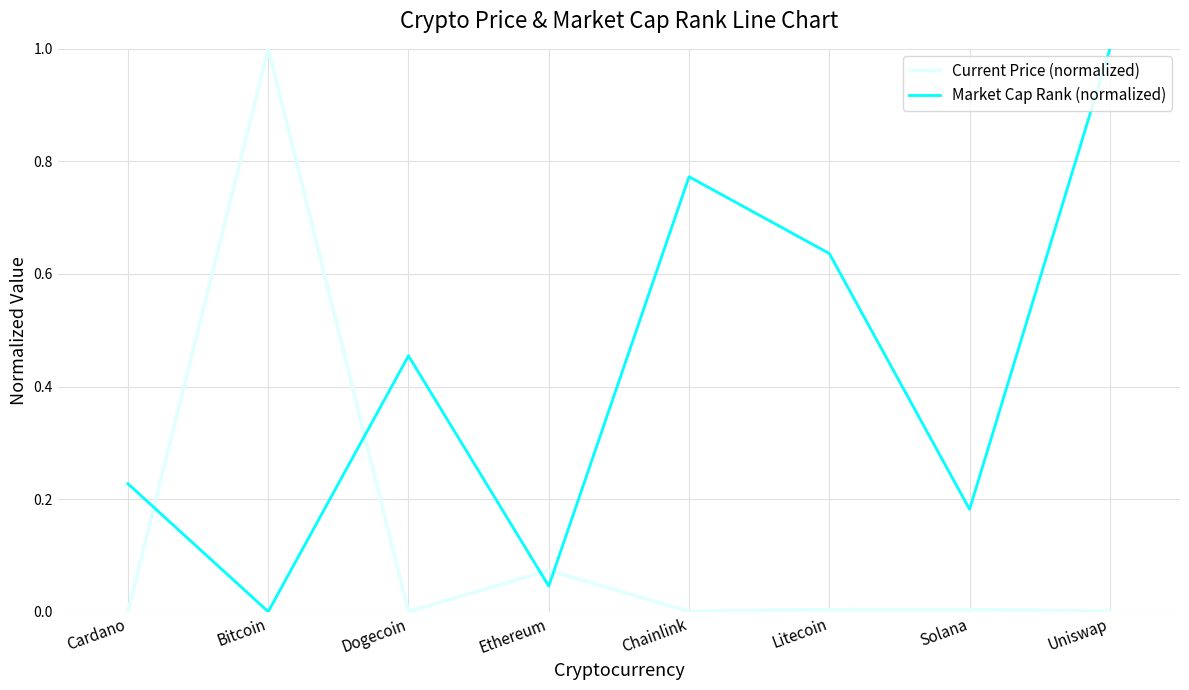

Between Cardano and Chainlink, which series saw the biggest shift?

Market Cap Rank (normalized)